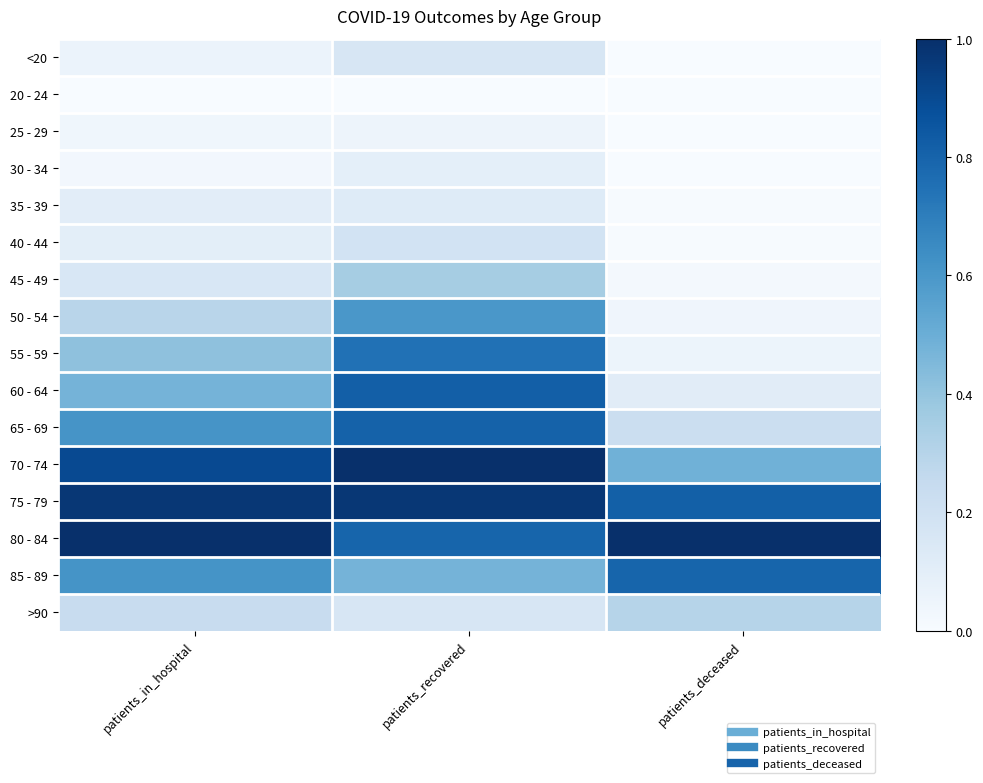

Reading left to right, transcribe all the data shown in this chart.

<20: patients_in_hospital=0.1	patients_recovered=0.2	patients_deceased=0.0
20 - 24: patients_in_hospital=0.0	patients_recovered=0.0	patients_deceased=0.0
25 - 29: patients_in_hospital=0.0	patients_recovered=0.1	patients_deceased=0.0
30 - 34: patients_in_hospital=0.0	patients_recovered=0.1	patients_deceased=0.0
35 - 39: patients_in_hospital=0.1	patients_recovered=0.1	patients_deceased=0.0
40 - 44: patients_in_hospital=0.1	patients_recovered=0.2	patients_deceased=0.0
45 - 49: patients_in_hospital=0.2	patients_recovered=0.4	patients_deceased=0.0
50 - 54: patients_in_hospital=0.3	patients_recovered=0.6	patients_deceased=0.0
55 - 59: patients_in_hospital=0.4	patients_recovered=0.7	patients_deceased=0.1
60 - 64: patients_in_hospital=0.5	patients_recovered=0.8	patients_deceased=0.1
65 - 69: patients_in_hospital=0.6	patients_recovered=0.8	patients_deceased=0.2
70 - 74: patients_in_hospital=0.9	patients_recovered=1.0	patients_deceased=0.5
75 - 79: patients_in_hospital=1.0	patients_recovered=1.0	patients_deceased=0.8
80 - 84: patients_in_hospital=1.0	patients_recovered=0.8	patients_deceased=1.0
85 - 89: patients_in_hospital=0.6	patients_recovered=0.5	patients_deceased=0.8
>90: patients_in_hospital=0.2	patients_recovered=0.2	patients_deceased=0.3